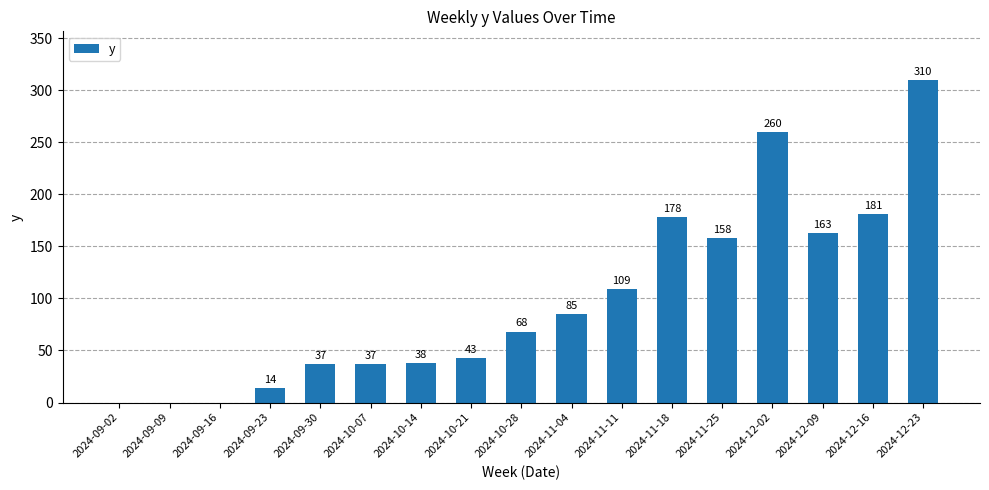

Count the number of categories in the chart.

17